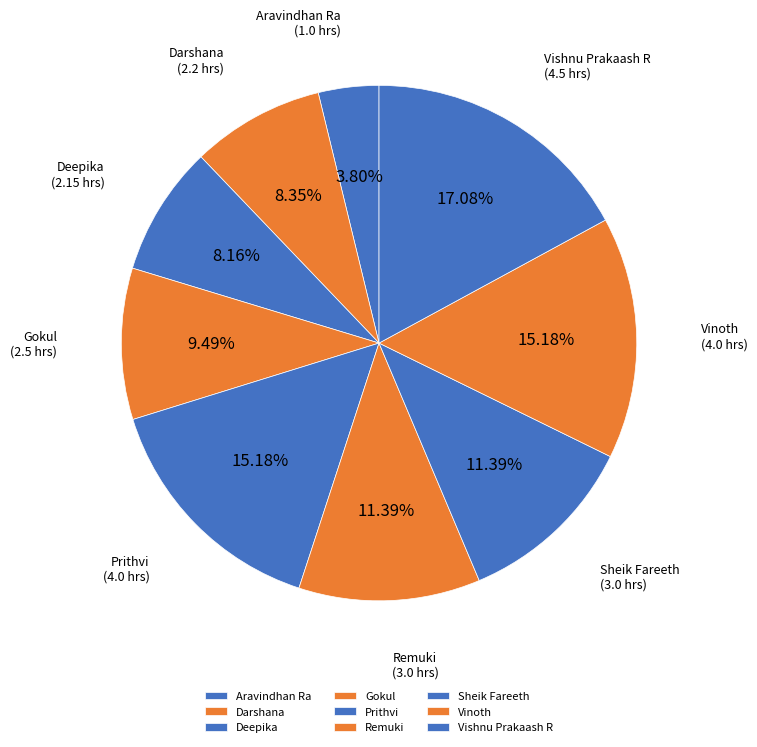

Does Aravindhan Ra represent more than half of the total?

No